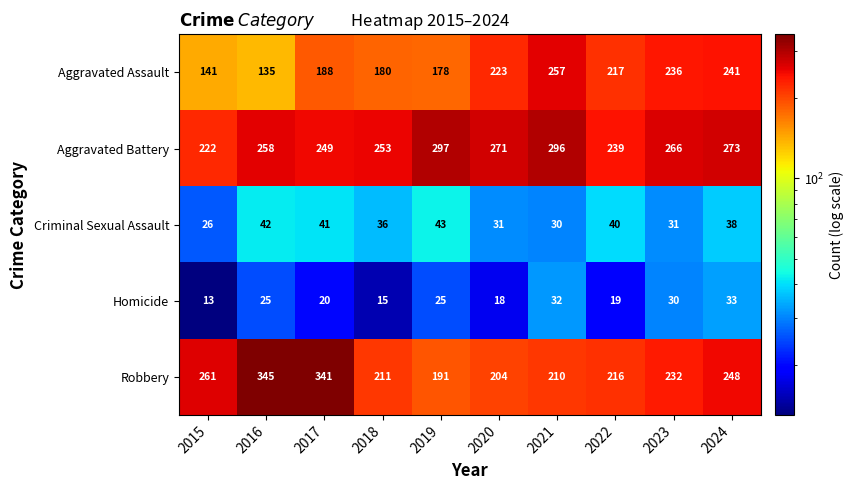

The value of Robbery at 2016 is 345. True or false?

True